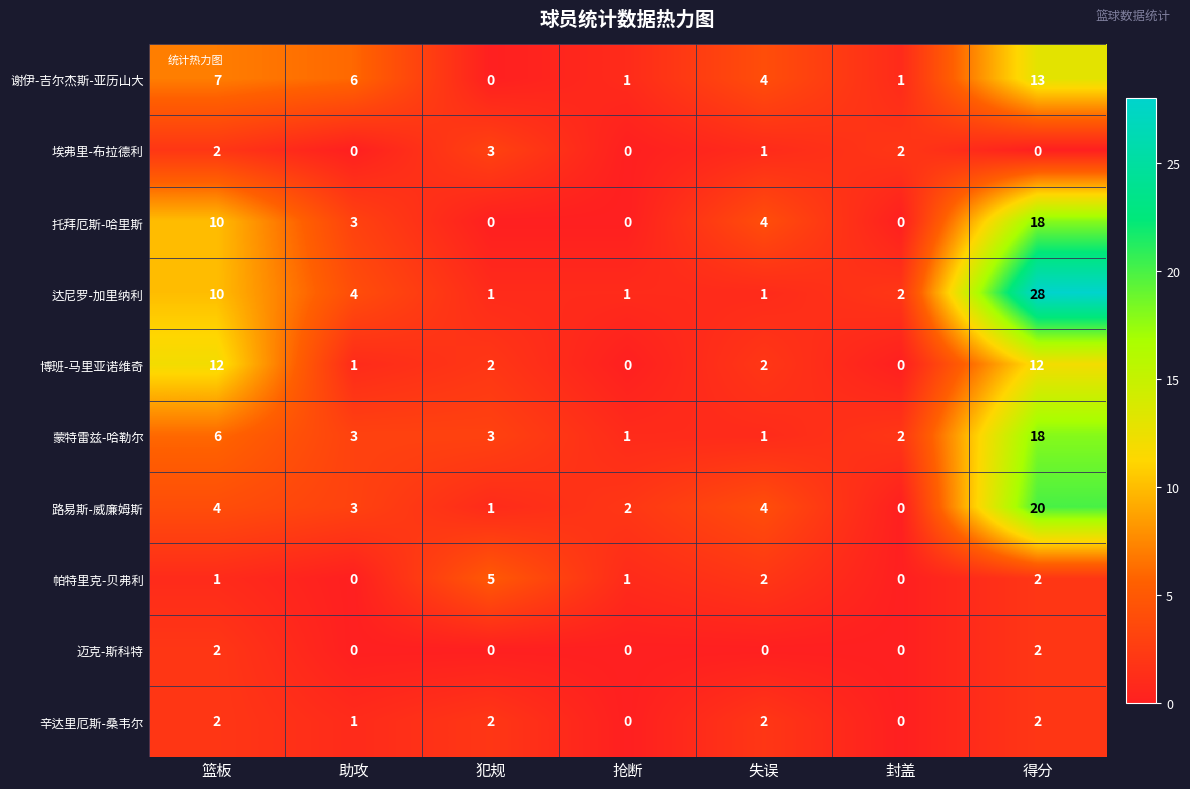

How many 托拜厄斯-哈里斯 values are between 0 and 10?

6